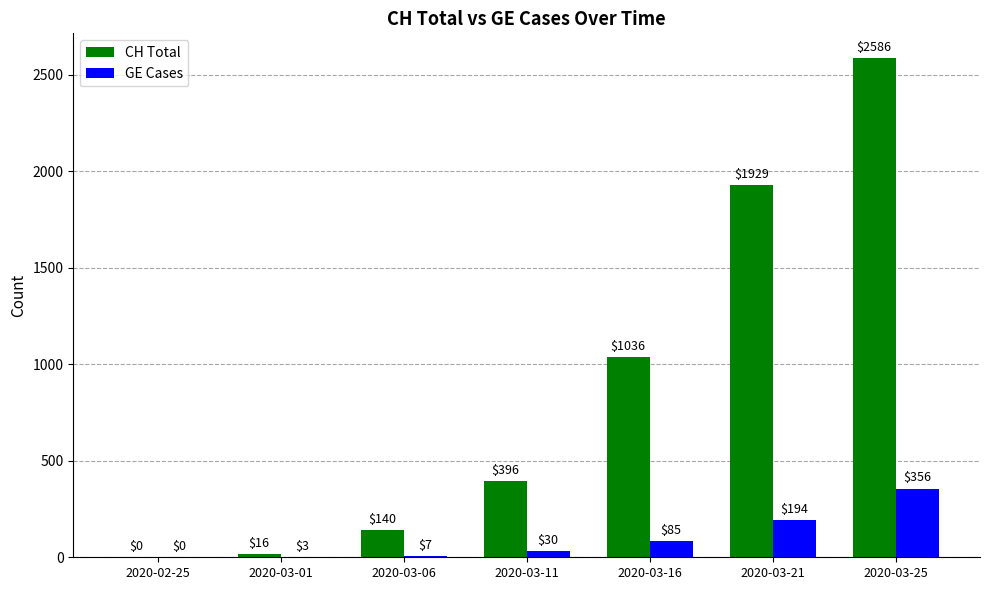

True or false: CH Total has a value of 396 at 2020-03-11.

True